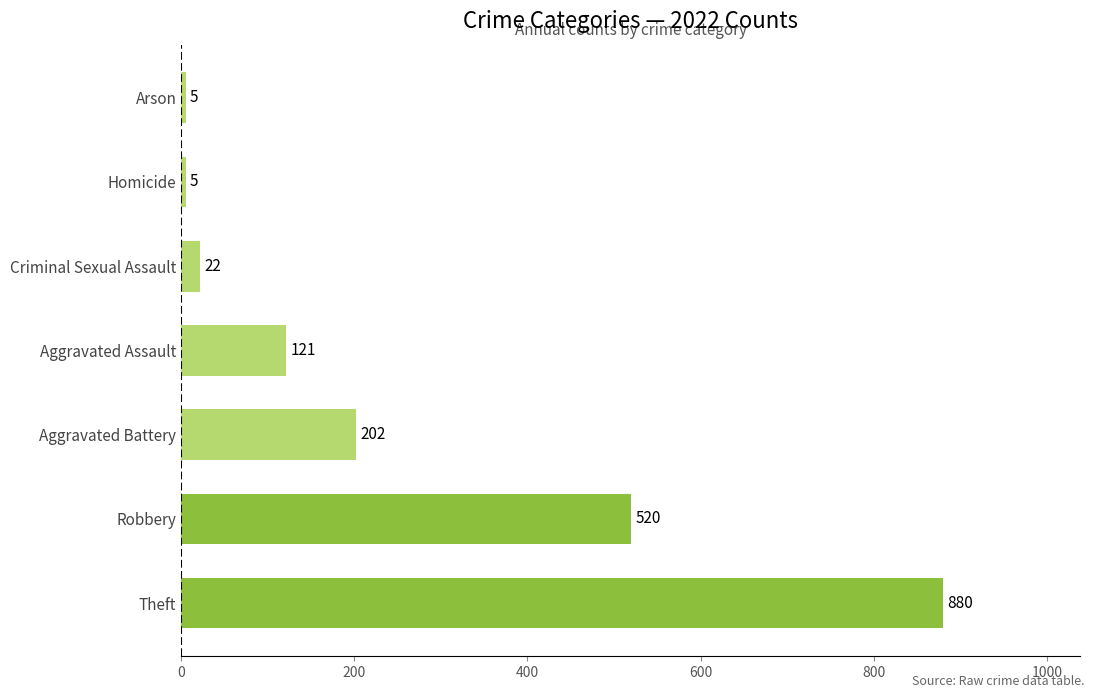

Reading bottom to top, transcribe all the data shown in this chart.

880	520	202	121	22	5	5